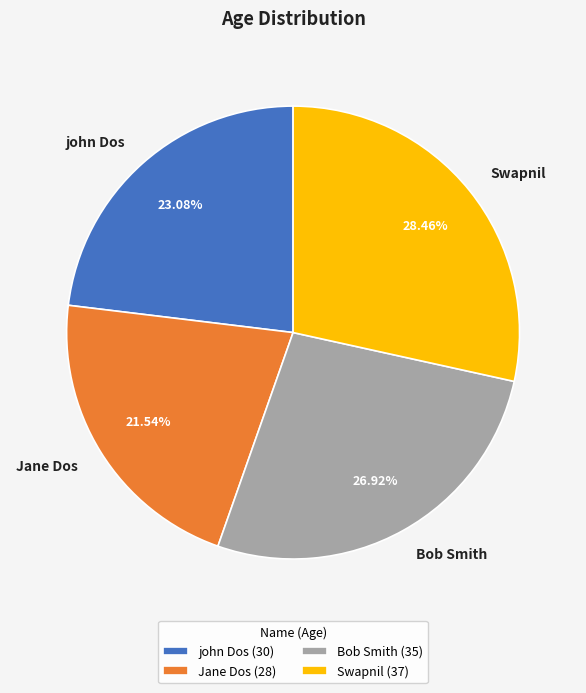

What percentage is the Swapnil slice, to the nearest percent?

28%